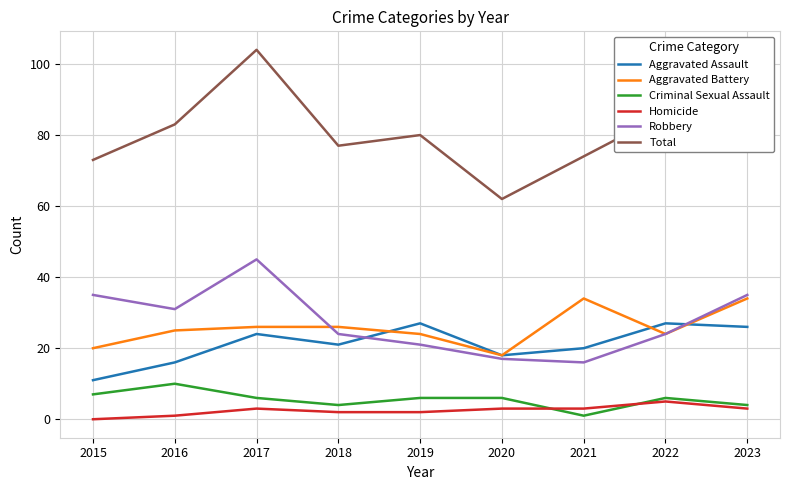

List the series in order of their peak value, highest first.

Total, Robbery, Aggravated Battery, Aggravated Assault, Criminal Sexual Assault, Homicide